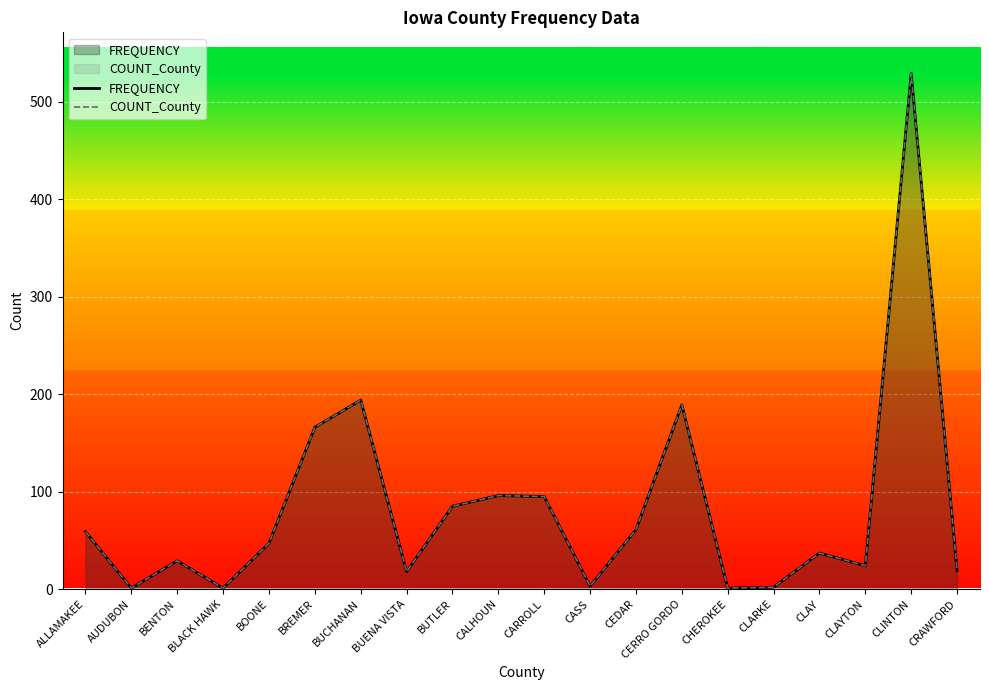

How many lines are shown in the chart?

2